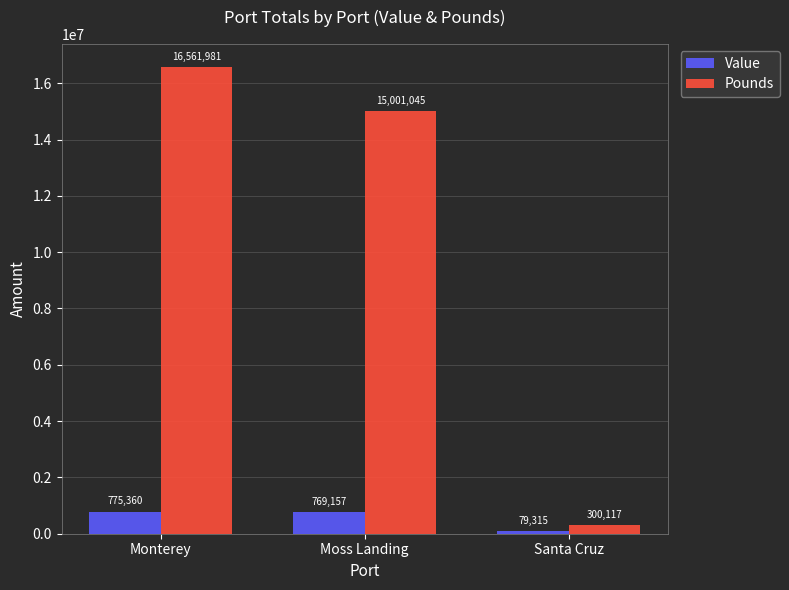

How many values in the Value series are below 769157?

1